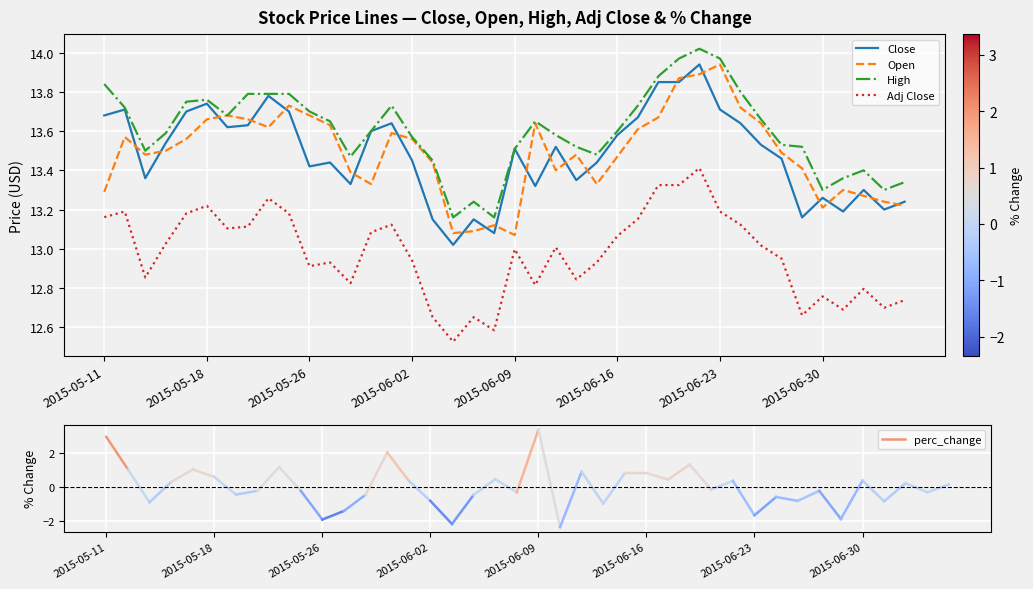

True or false: Adj Close and Close cross at least once.

False